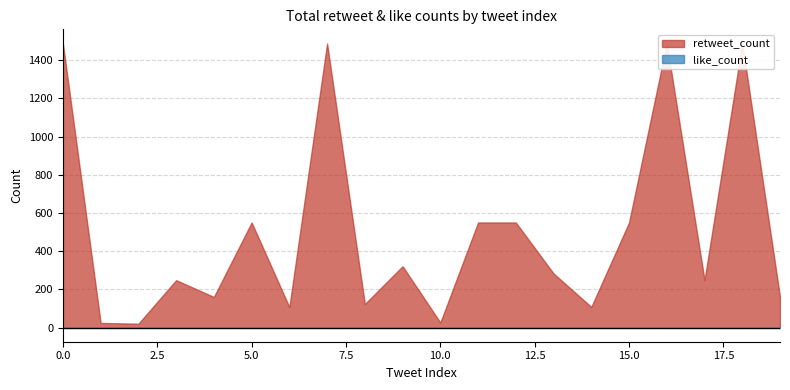

What is the total value across all series at 18?

1487